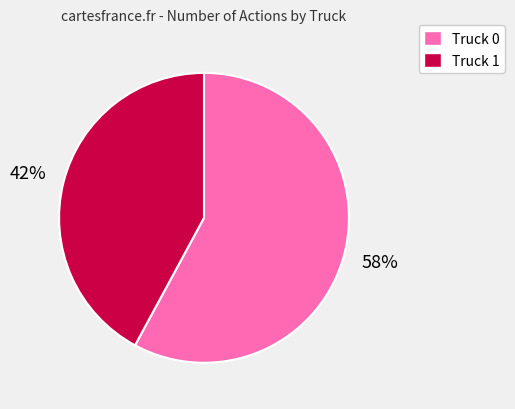

The Truck 1 slice represents 47% of the pie. True or false?

False